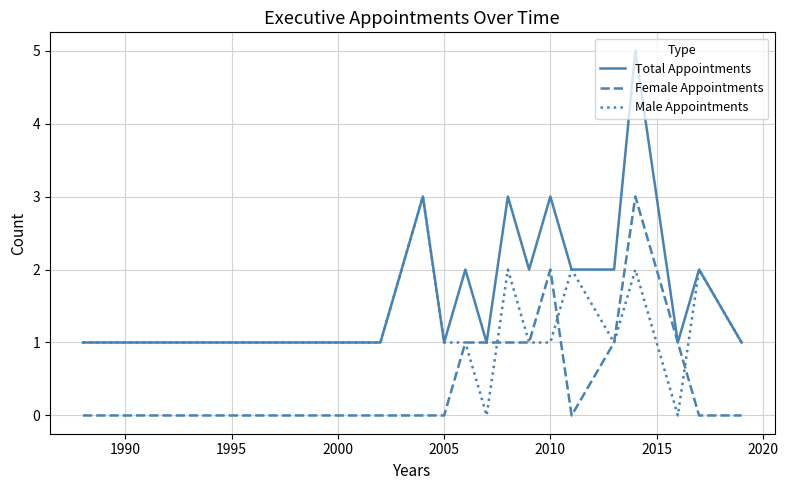

What is the greatest value displayed?

5